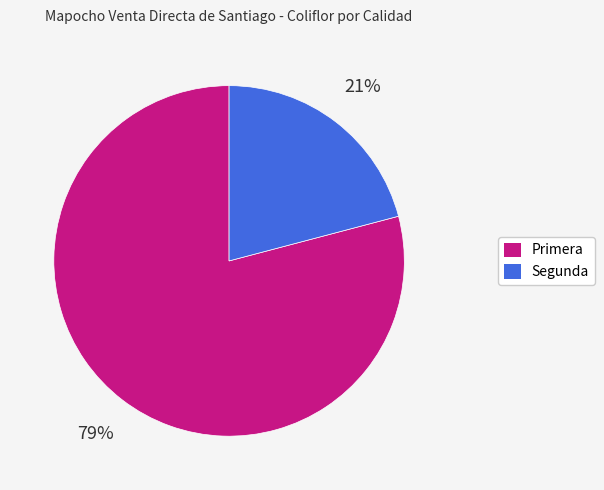

Which category has the biggest portion of the pie?

Primera